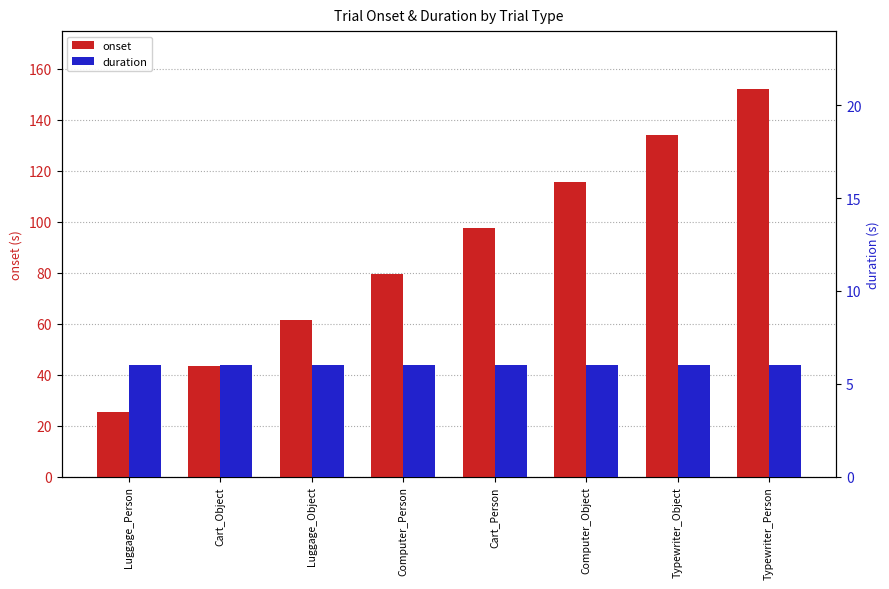

Which series has the widest spread of values?

onset